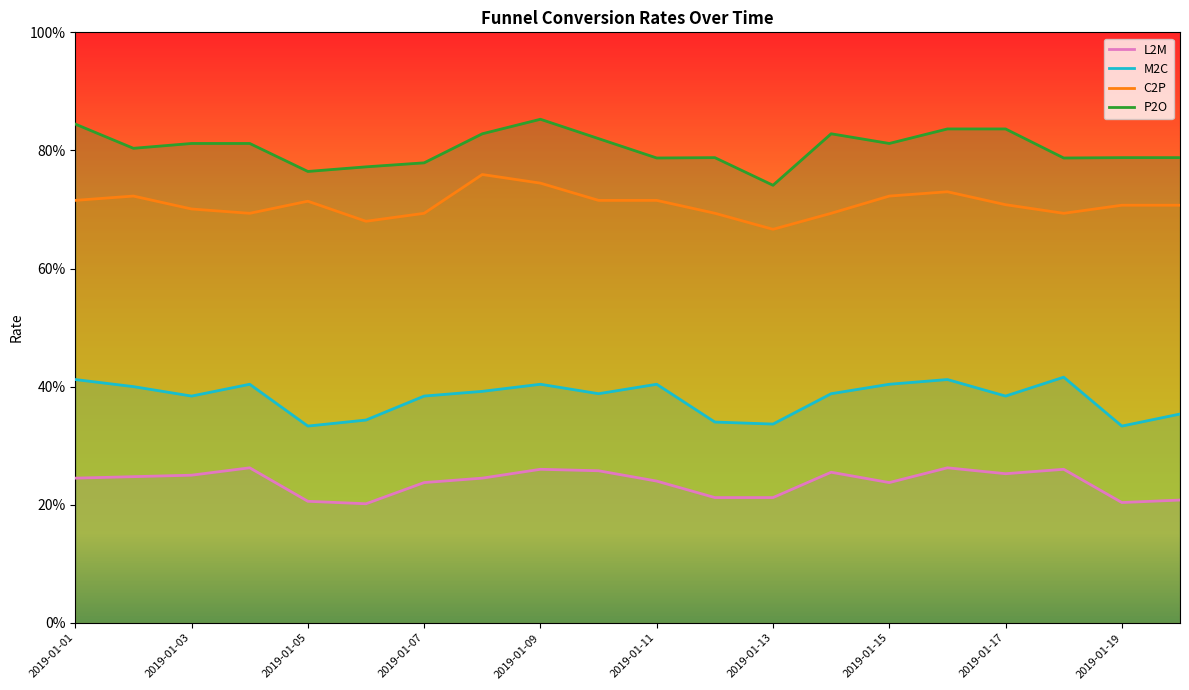

True or false: C2P has a value of 0.2 at 2019-01-17.

False